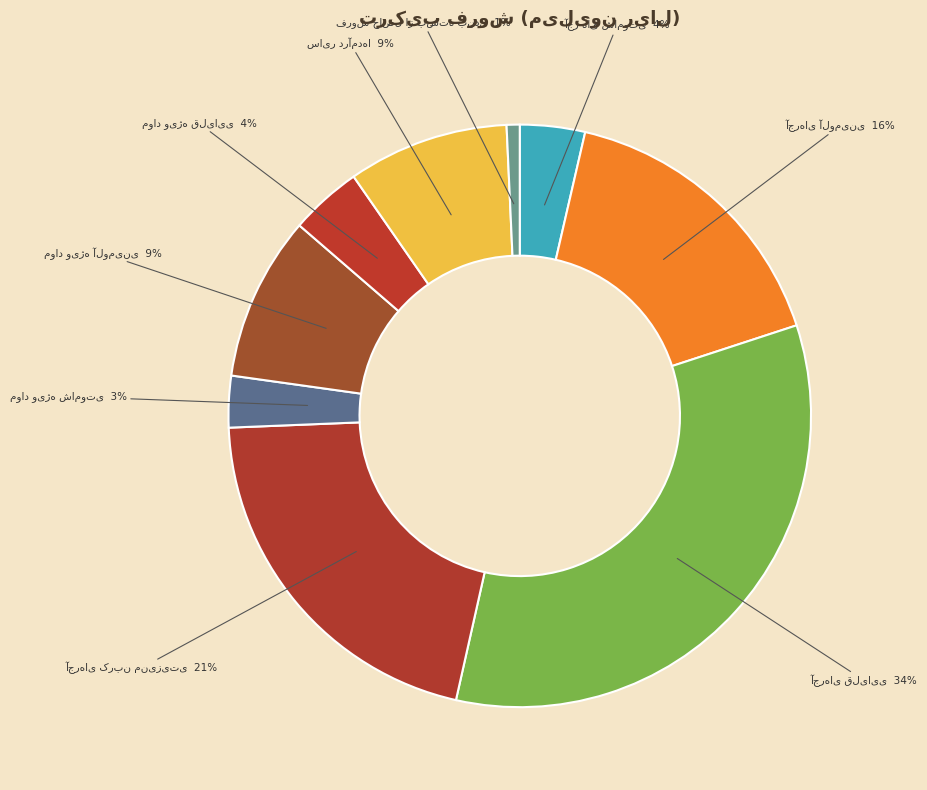

True or false: مواد ویژه آلومینی accounts for 9% of the total.

True